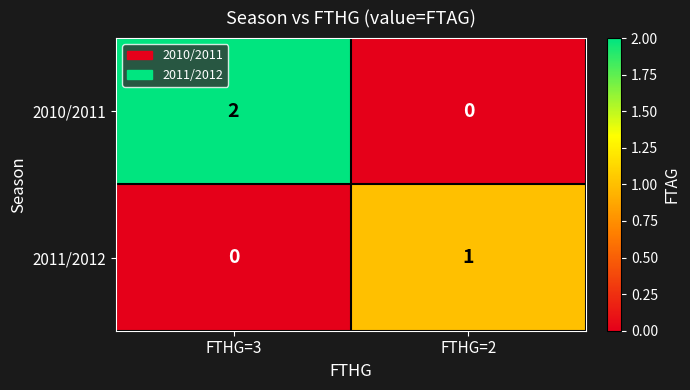

List the labels in order of 2011/2012 value, largest first.

FTHG=2, FTHG=3